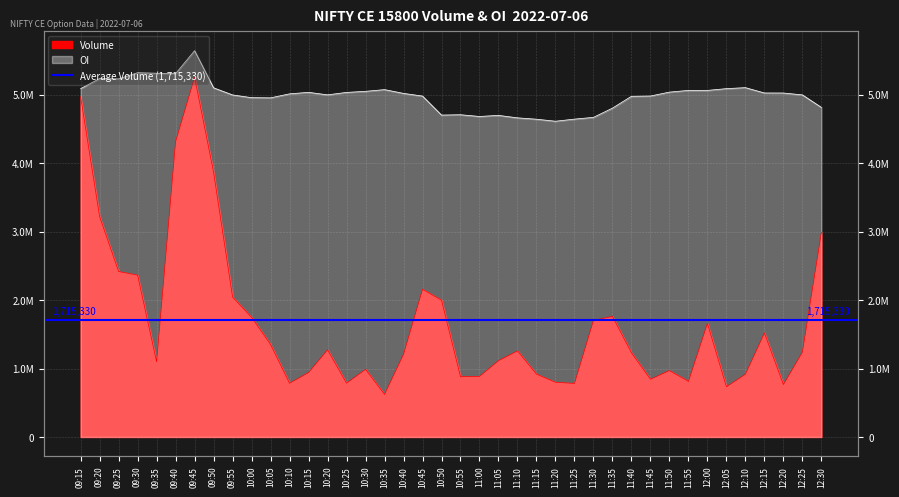

What position from the right is 12:15?

4